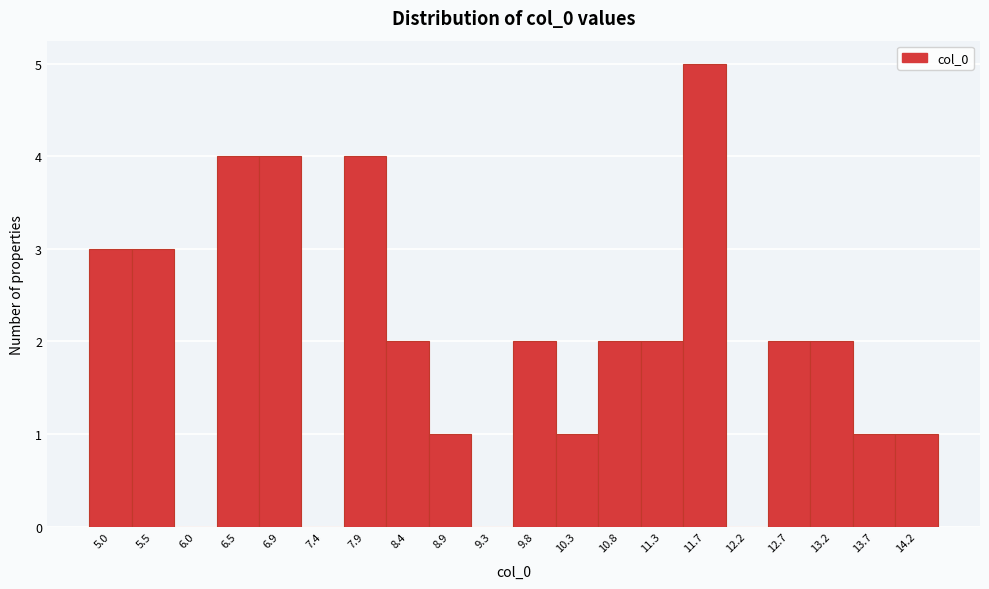

Reading left to right, transcribe all the data shown in this chart.

5.0=3	5.5=3	6.0=0	6.5=4	6.9=4	7.4=0	7.9=4	8.4=2	8.9=1	9.3=0	9.8=2	10.3=1	10.8=2	11.3=2	11.7=5	12.2=0	12.7=2	13.2=2	13.7=1	14.2=1